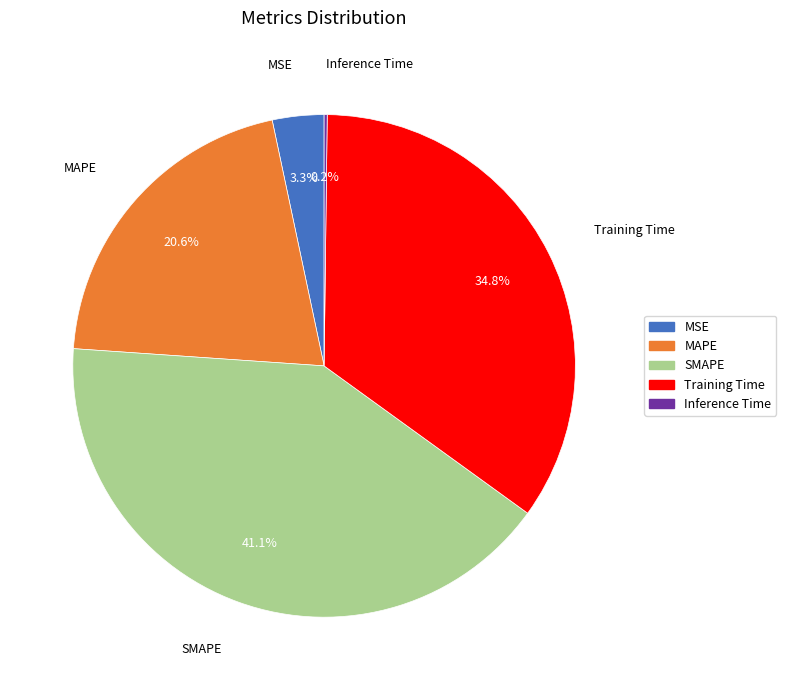

To the nearest percent, what is the difference between the MAPE and MSE slice percentages?

17%